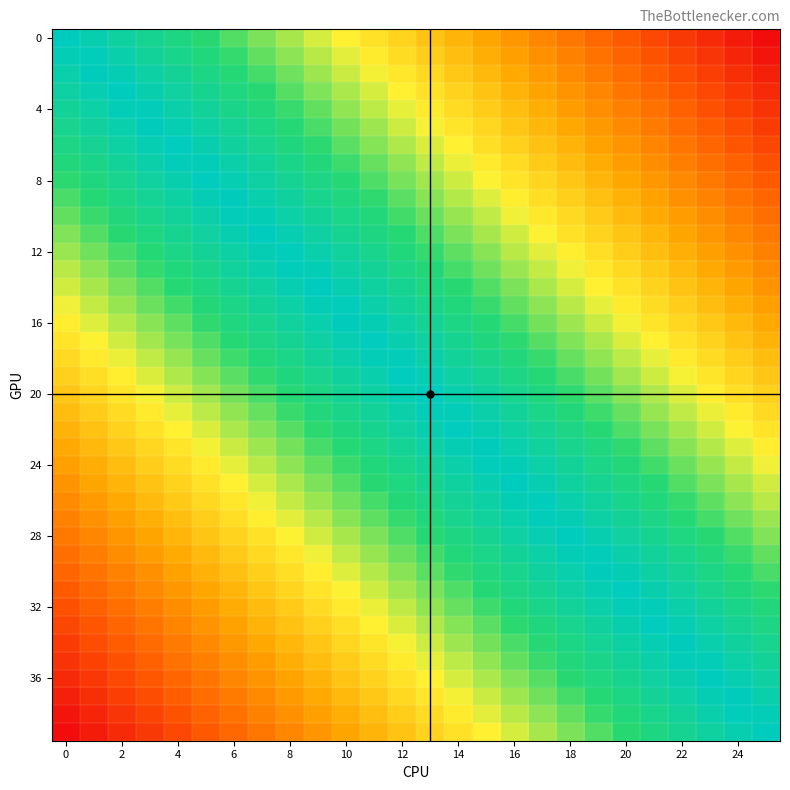

At how many categories does at least one series exceed 0?

25